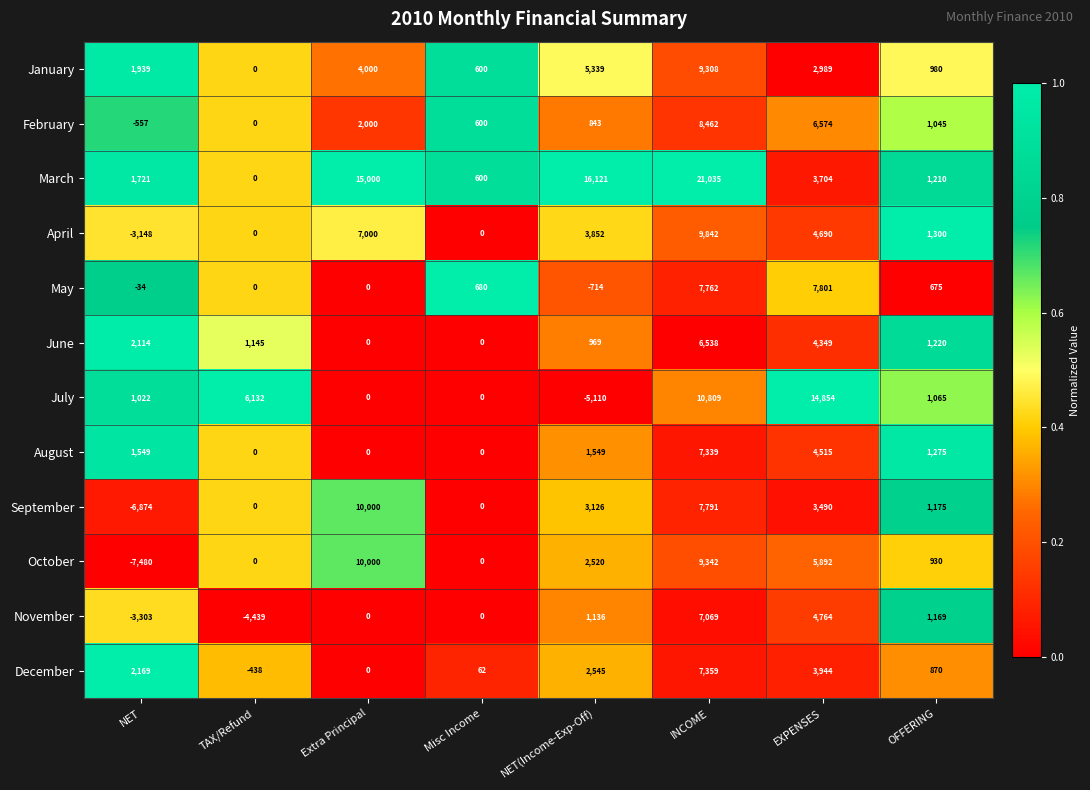

What is the minimum value shown in the chart?

-7480